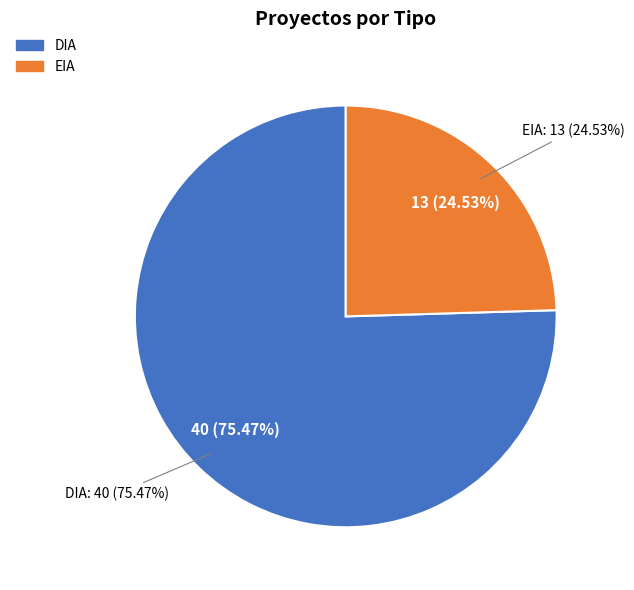

Is the sum of DIA and EIA greater than half?

Yes